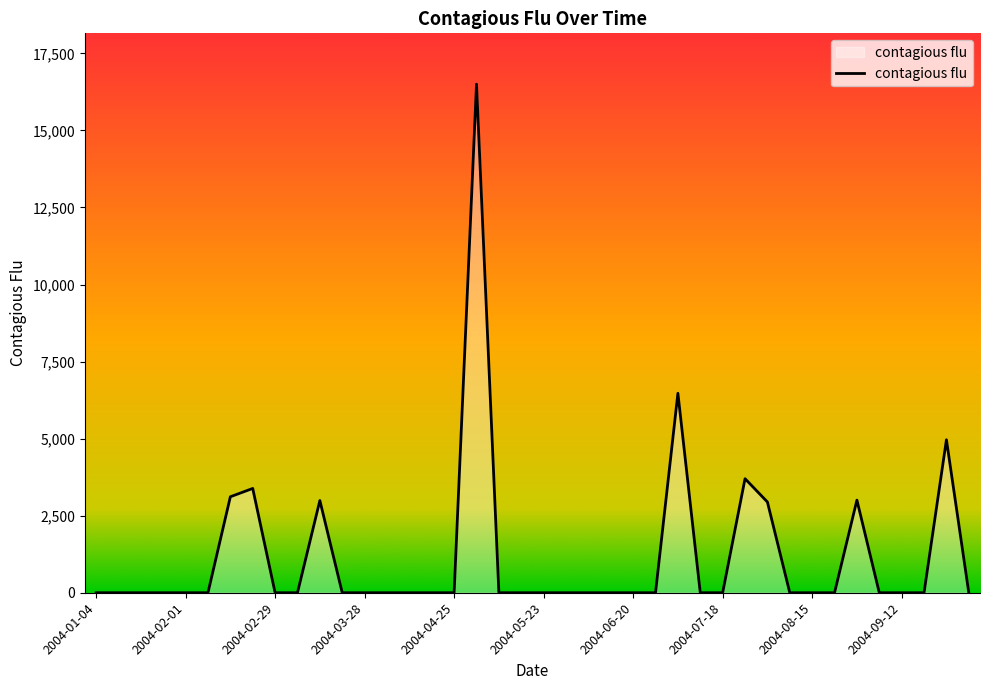

What is the maximum value shown in the chart?

16500.6